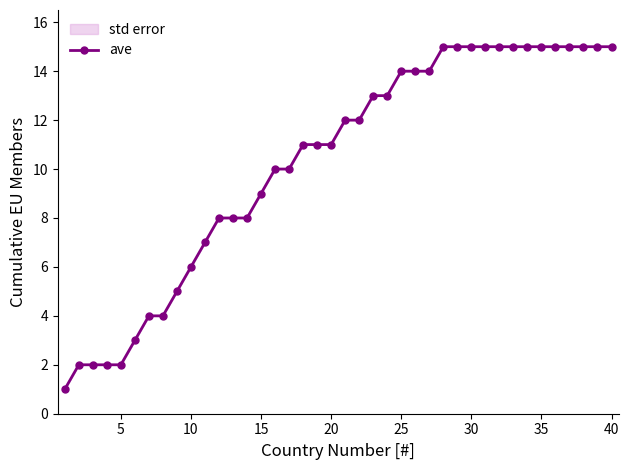

What is the approximate value at 15, to the nearest 10?

10